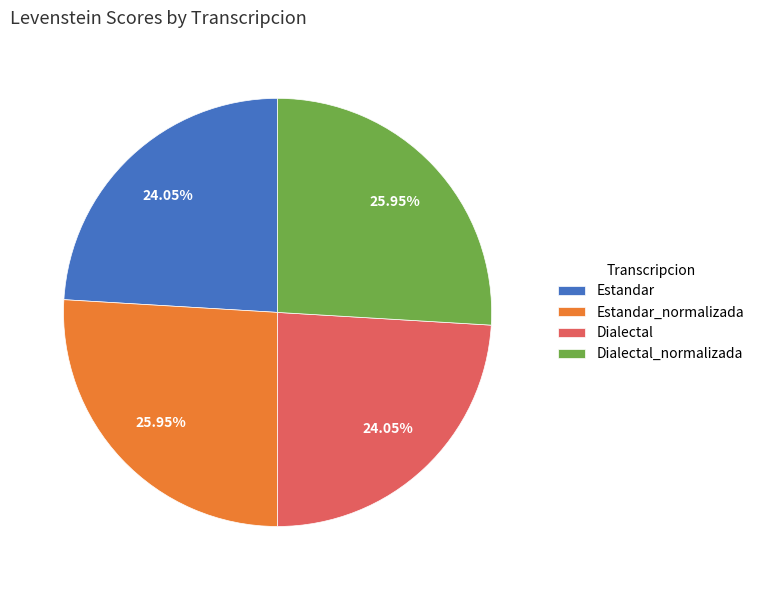

Combined, do Estandar and Dialectal account for over 50%?

No